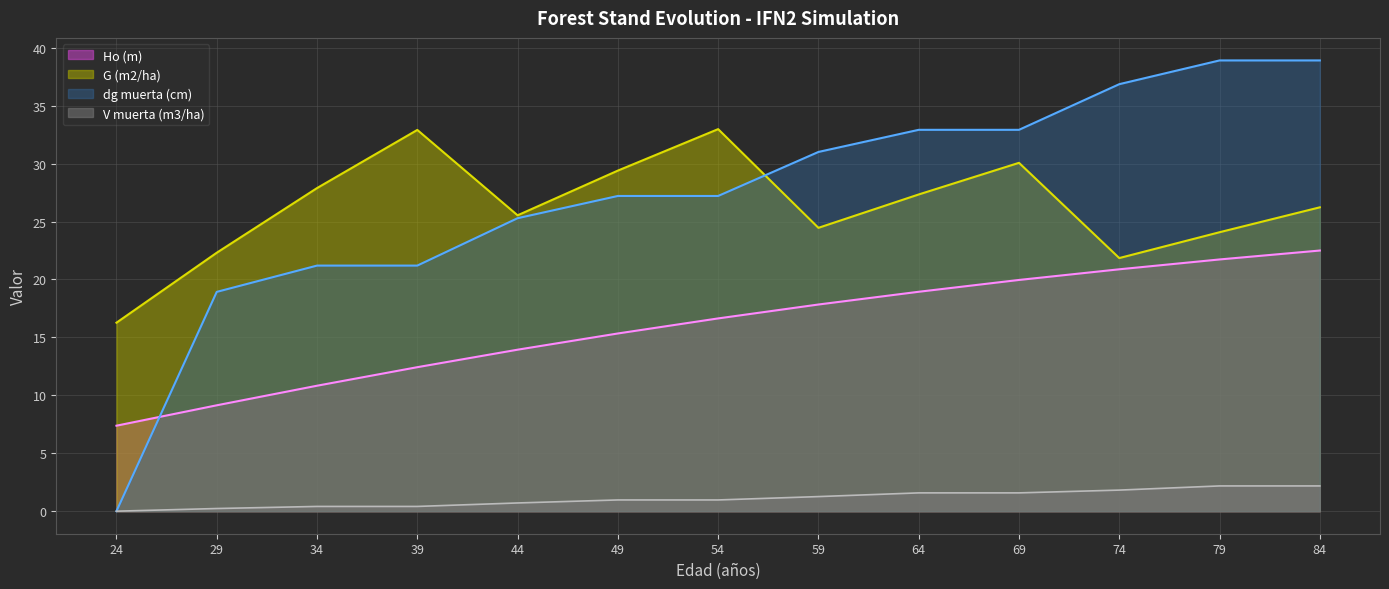

What is the sum of all Ho (m) values?

207.6